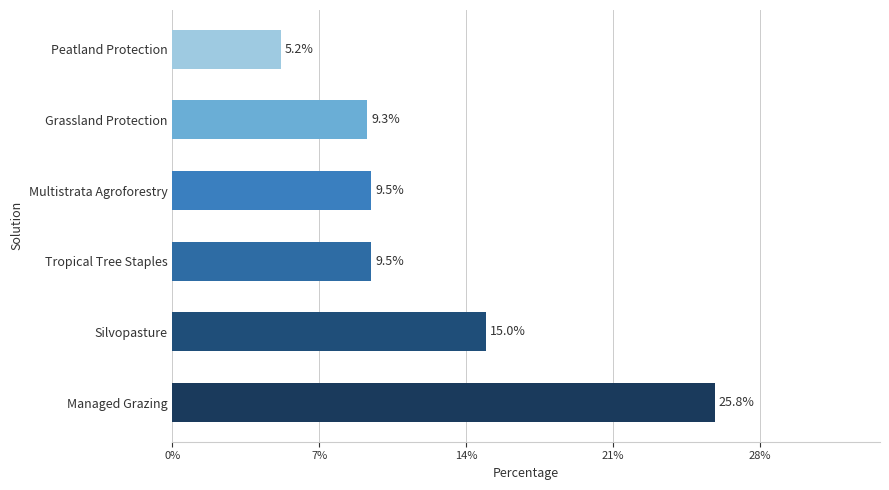

How many bars are there in total?

6